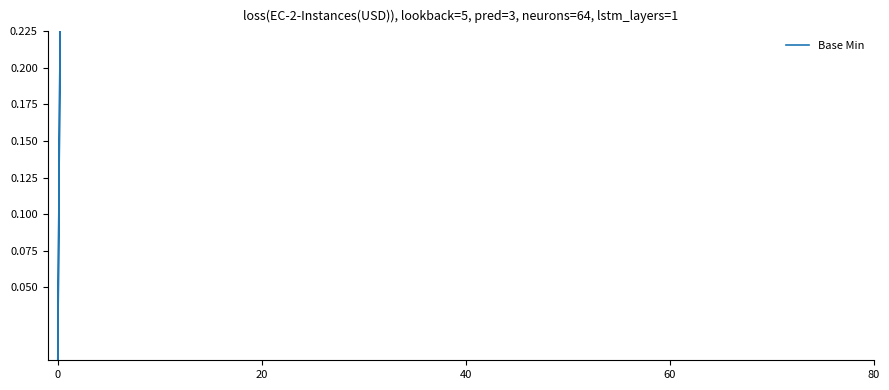

The chart shows a value of 0 at 0. True or false?

True